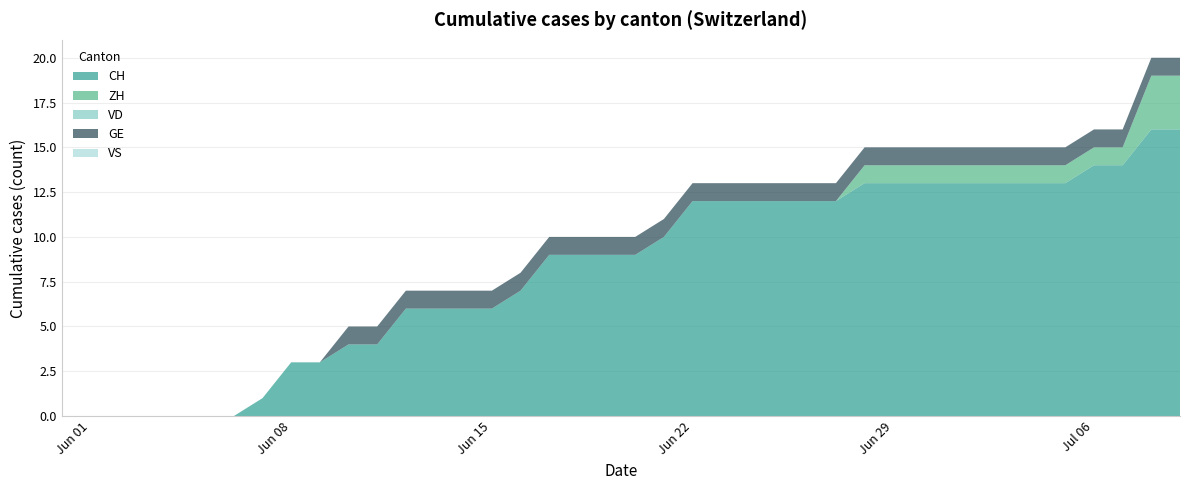

Reading left to right, list all the values displayed in this chart.

CH: 2020-05-31=0	2020-06-01=0	2020-06-02=0	2020-06-03=0	2020-06-04=0	2020-06-05=0	2020-06-06=0	2020-06-07=1	2020-06-08=3	2020-06-09=3	2020-06-10=4	2020-06-11=4	2020-06-12=6	2020-06-13=6	2020-06-14=6	2020-06-15=6	2020-06-16=7	2020-06-17=9	2020-06-18=9	2020-06-19=9	2020-06-20=9	2020-06-21=10	2020-06-22=12	2020-06-23=12	2020-06-24=12	2020-06-25=12	2020-06-26=12	2020-06-27=12	2020-06-28=13	2020-06-29=13	2020-06-30=13	2020-07-01=13	2020-07-02=13	2020-07-03=13	2020-07-04=13	2020-07-05=13	2020-07-06=14	2020-07-07=14	2020-07-08=16	2020-07-09=16
ZH: 2020-05-31=0	2020-06-01=0	2020-06-02=0	2020-06-03=0	2020-06-04=0	2020-06-05=0	2020-06-06=0	2020-06-07=0	2020-06-08=0	2020-06-09=0	2020-06-10=0	2020-06-11=0	2020-06-12=0	2020-06-13=0	2020-06-14=0	2020-06-15=0	2020-06-16=0	2020-06-17=0	2020-06-18=0	2020-06-19=0	2020-06-20=0	2020-06-21=0	2020-06-22=0	2020-06-23=0	2020-06-24=0	2020-06-25=0	2020-06-26=0	2020-06-27=0	2020-06-28=1	2020-06-29=1	2020-06-30=1	2020-07-01=1	2020-07-02=1	2020-07-03=1	2020-07-04=1	2020-07-05=1	2020-07-06=1	2020-07-07=1	2020-07-08=3	2020-07-09=3
VD: 2020-05-31=0	2020-06-01=0	2020-06-02=0	2020-06-03=0	2020-06-04=0	2020-06-05=0	2020-06-06=0	2020-06-07=0	2020-06-08=0	2020-06-09=0	2020-06-10=0	2020-06-11=0	2020-06-12=0	2020-06-13=0	2020-06-14=0	2020-06-15=0	2020-06-16=0	2020-06-17=0	2020-06-18=0	2020-06-19=0	2020-06-20=0	2020-06-21=0	2020-06-22=0	2020-06-23=0	2020-06-24=0	2020-06-25=0	2020-06-26=0	2020-06-27=0	2020-06-28=0	2020-06-29=0	2020-06-30=0	2020-07-01=0	2020-07-02=0	2020-07-03=0	2020-07-04=0	2020-07-05=0	2020-07-06=0	2020-07-07=0	2020-07-08=0	2020-07-09=0
GE: 2020-05-31=0	2020-06-01=0	2020-06-02=0	2020-06-03=0	2020-06-04=0	2020-06-05=0	2020-06-06=0	2020-06-07=0	2020-06-08=0	2020-06-09=0	2020-06-10=1	2020-06-11=1	2020-06-12=1	2020-06-13=1	2020-06-14=1	2020-06-15=1	2020-06-16=1	2020-06-17=1	2020-06-18=1	2020-06-19=1	2020-06-20=1	2020-06-21=1	2020-06-22=1	2020-06-23=1	2020-06-24=1	2020-06-25=1	2020-06-26=1	2020-06-27=1	2020-06-28=1	2020-06-29=1	2020-06-30=1	2020-07-01=1	2020-07-02=1	2020-07-03=1	2020-07-04=1	2020-07-05=1	2020-07-06=1	2020-07-07=1	2020-07-08=1	2020-07-09=1
VS: 2020-05-31=0	2020-06-01=0	2020-06-02=0	2020-06-03=0	2020-06-04=0	2020-06-05=0	2020-06-06=0	2020-06-07=0	2020-06-08=0	2020-06-09=0	2020-06-10=0	2020-06-11=0	2020-06-12=0	2020-06-13=0	2020-06-14=0	2020-06-15=0	2020-06-16=0	2020-06-17=0	2020-06-18=0	2020-06-19=0	2020-06-20=0	2020-06-21=0	2020-06-22=0	2020-06-23=0	2020-06-24=0	2020-06-25=0	2020-06-26=0	2020-06-27=0	2020-06-28=0	2020-06-29=0	2020-06-30=0	2020-07-01=0	2020-07-02=0	2020-07-03=0	2020-07-04=0	2020-07-05=0	2020-07-06=0	2020-07-07=0	2020-07-08=0	2020-07-09=0